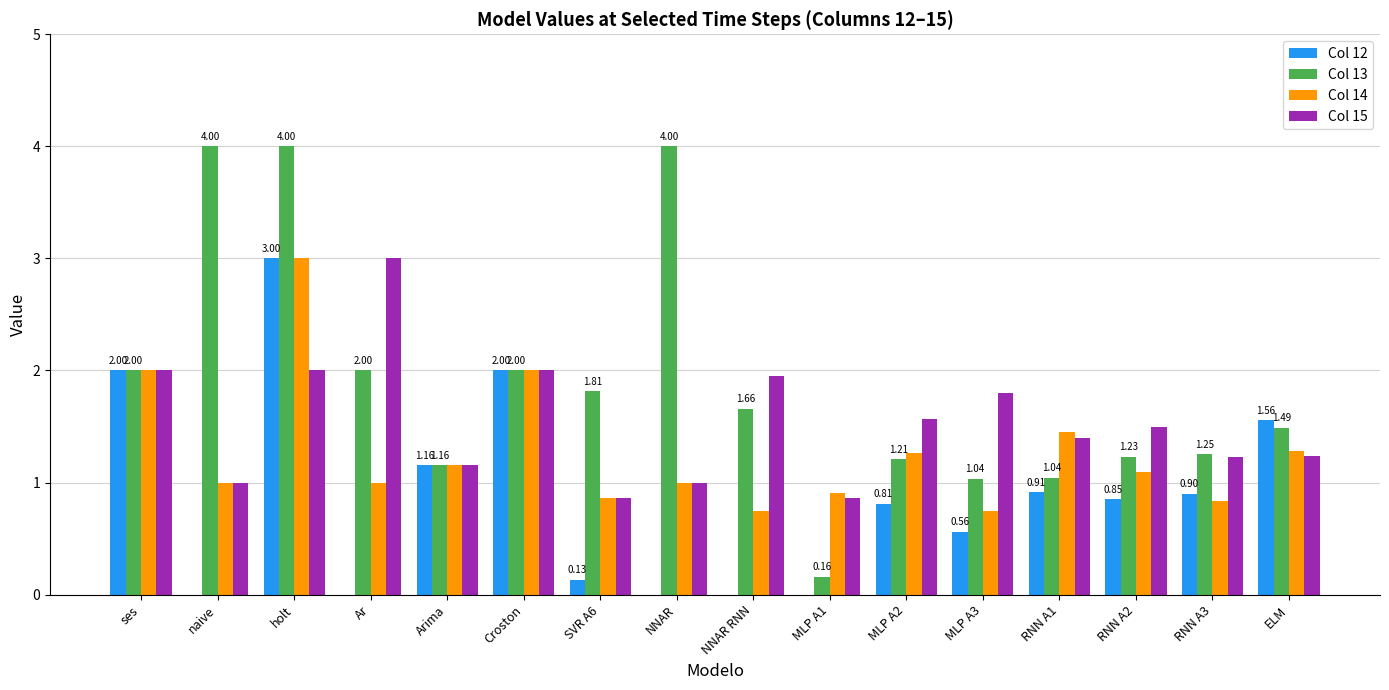

The Col 12 series shows 0.1 at SVR A6. True or false?

True